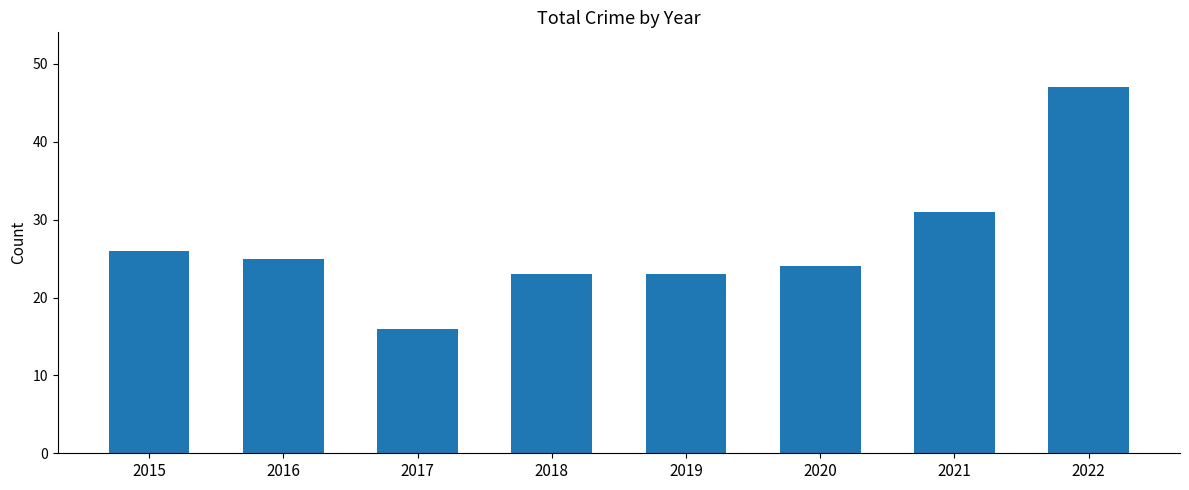

Count the number of categories in the chart.

8